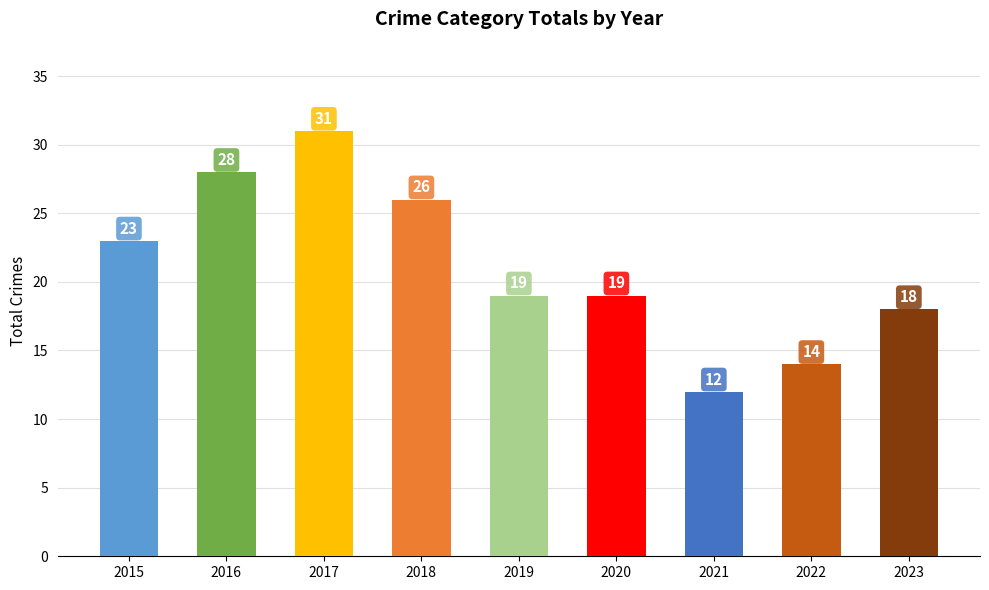

Reading left to right, list all the values displayed in this chart.

2015=23	2016=28	2017=31	2018=26	2019=19	2020=19	2021=12	2022=14	2023=18